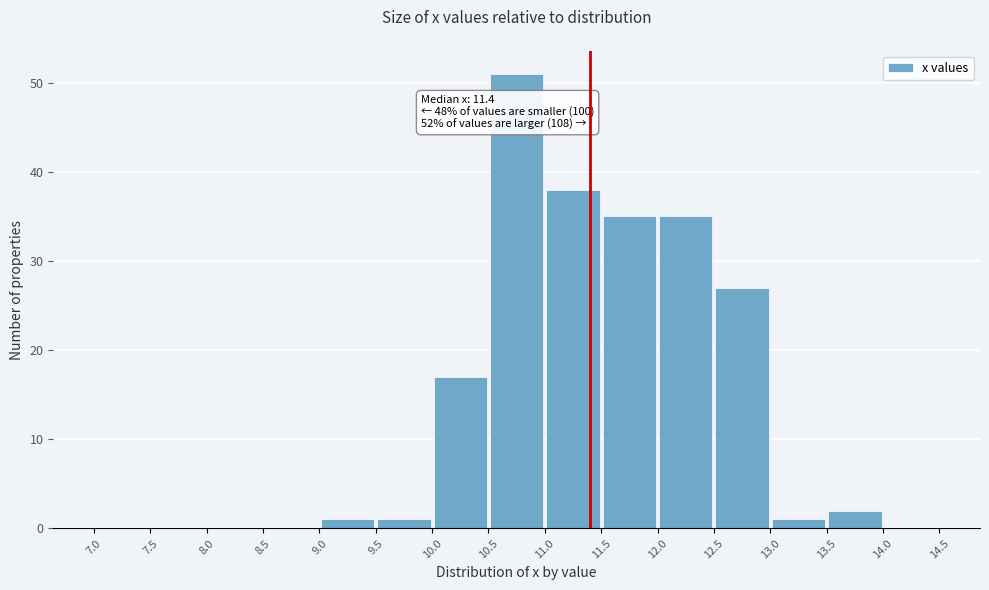

Over which range of the x-axis is the bar tallest?

10.5 to 11.0